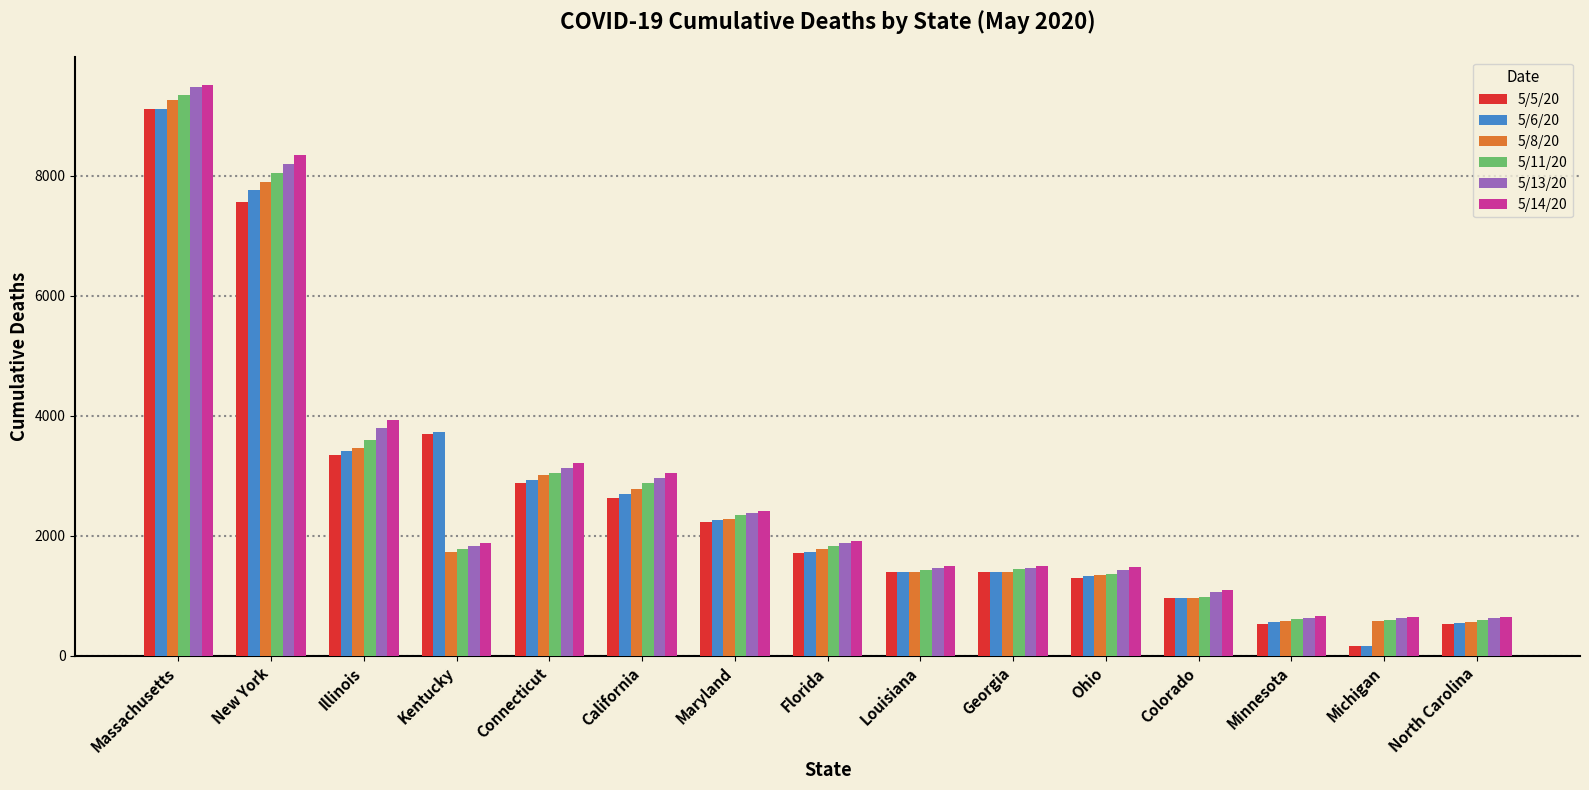

Read the 5/6/20 value at Massachusetts.

9118